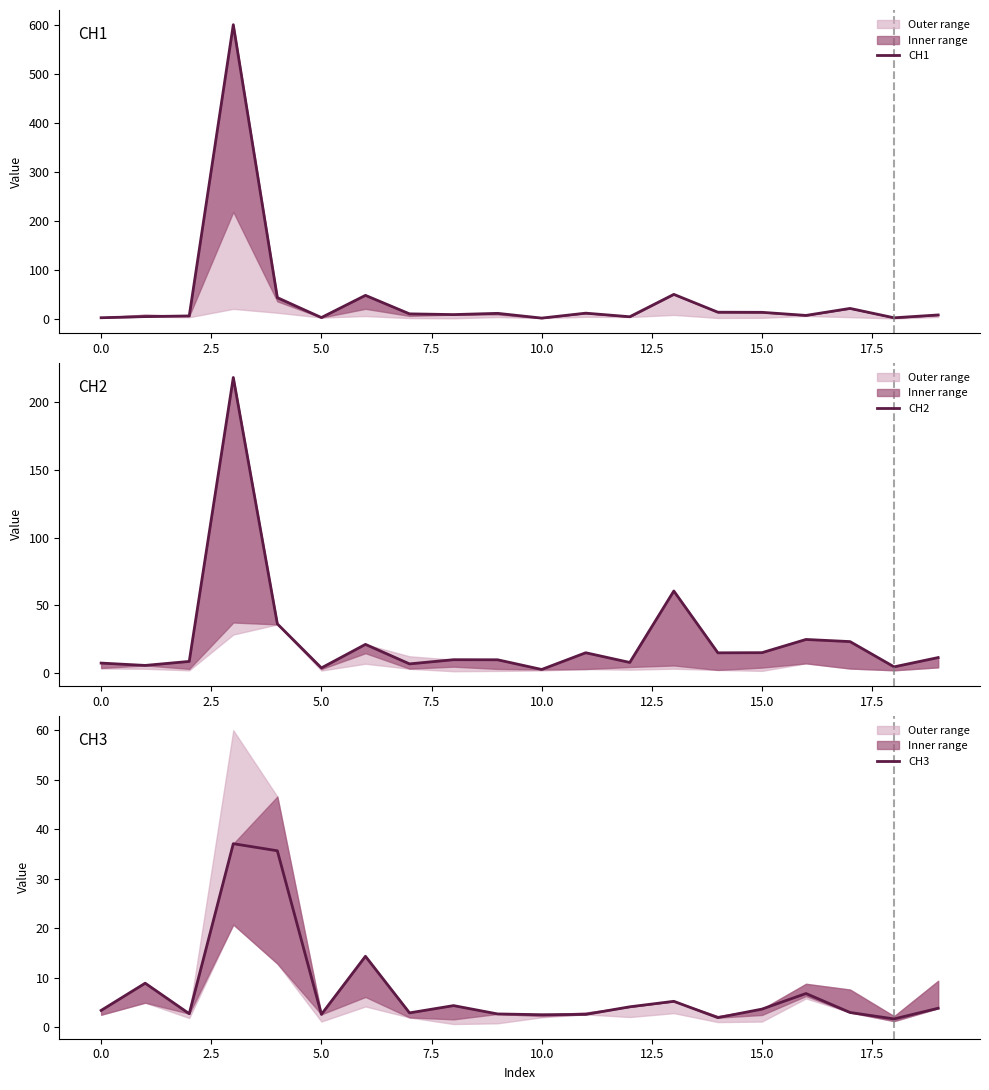

True or false: CH1 has more than 2 interior local peaks.

True